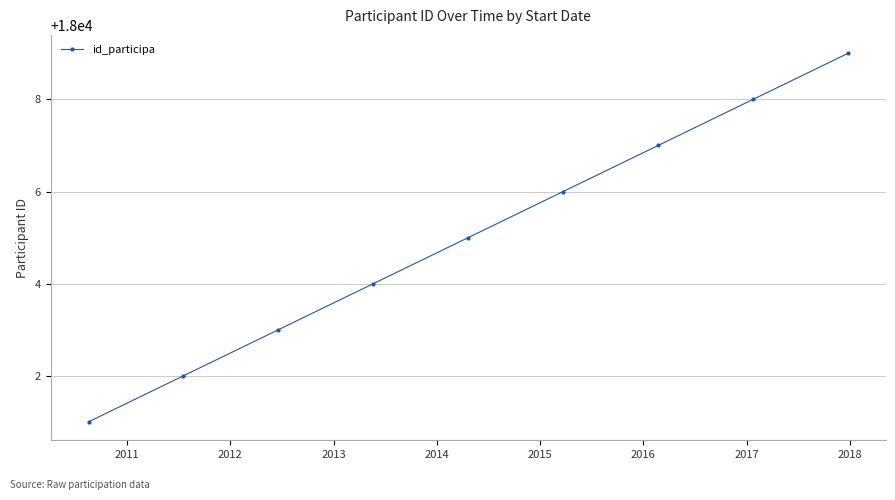

What is the average value?

18005